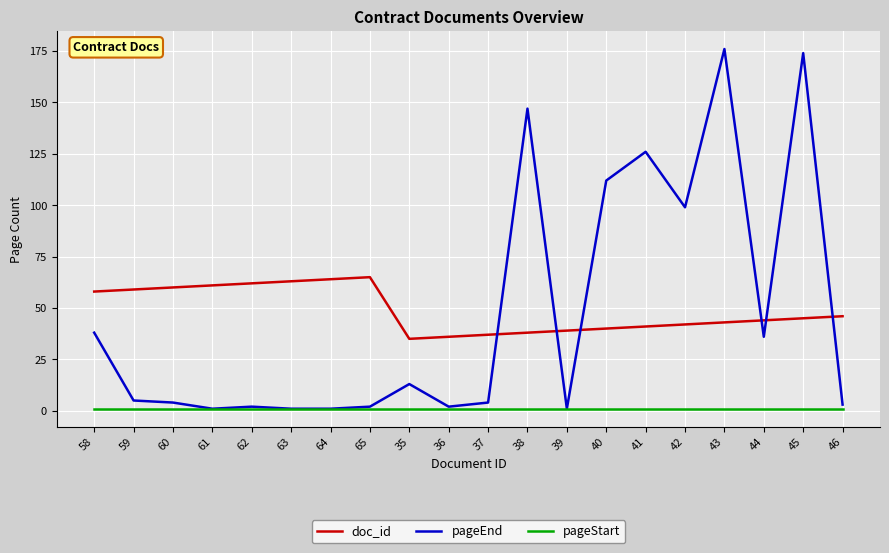

Between which two adjacent categories do pageEnd and doc_id first intersect?

37 and 38